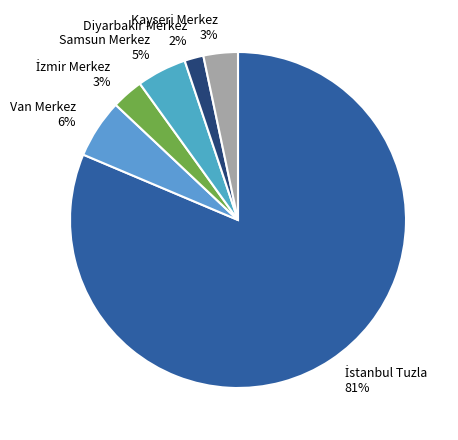

To the nearest percent, what portion does Samsun Merkez represent?

5%